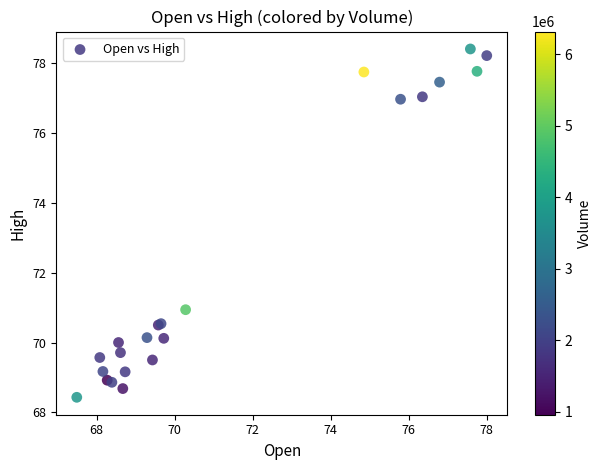

What Y value in the scatter plot is closest to 73?

70.9